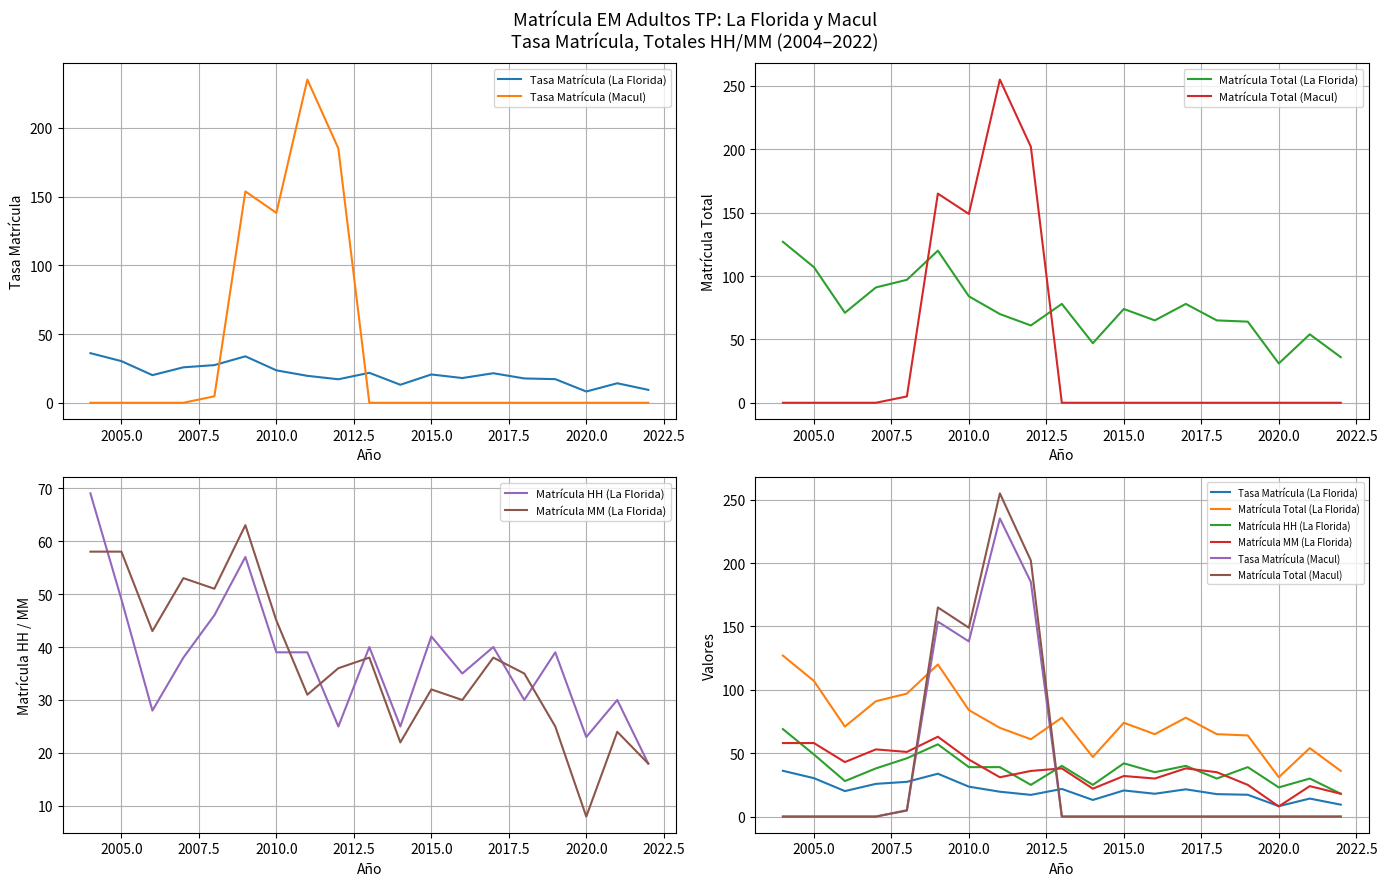

Rank the series by their maximum value, from highest to lowest.

Matrícula Total (Macul), Tasa Matrícula (Macul), Matrícula Total (La Florida), Matrícula HH (La Florida), Matrícula MM (La Florida), Tasa Matrícula (La Florida)